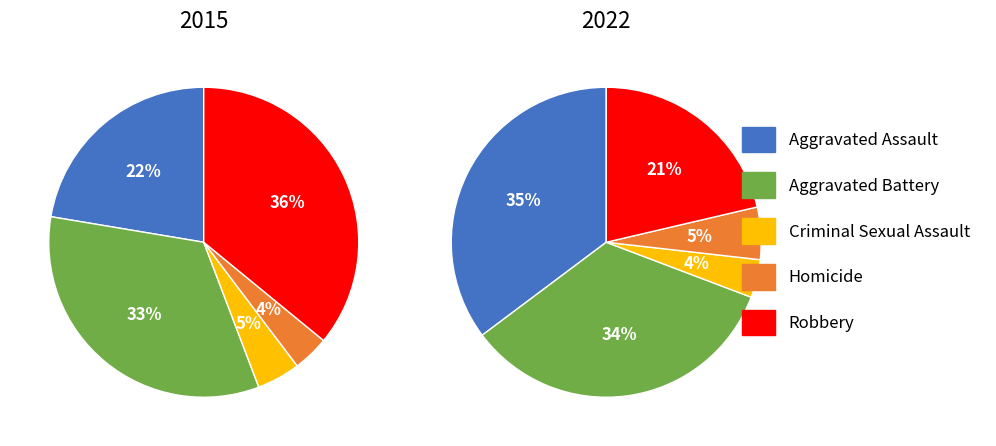

Which slice is the smallest?

Homicide